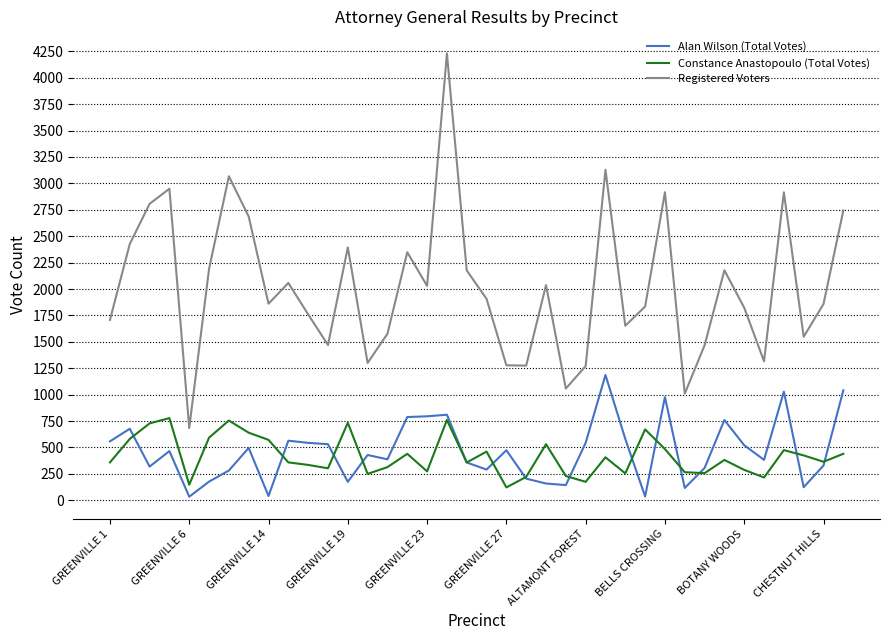

List the series in order of their peak value, highest first.

Registered Voters, Alan Wilson (Total Votes), Constance Anastopoulo (Total Votes)